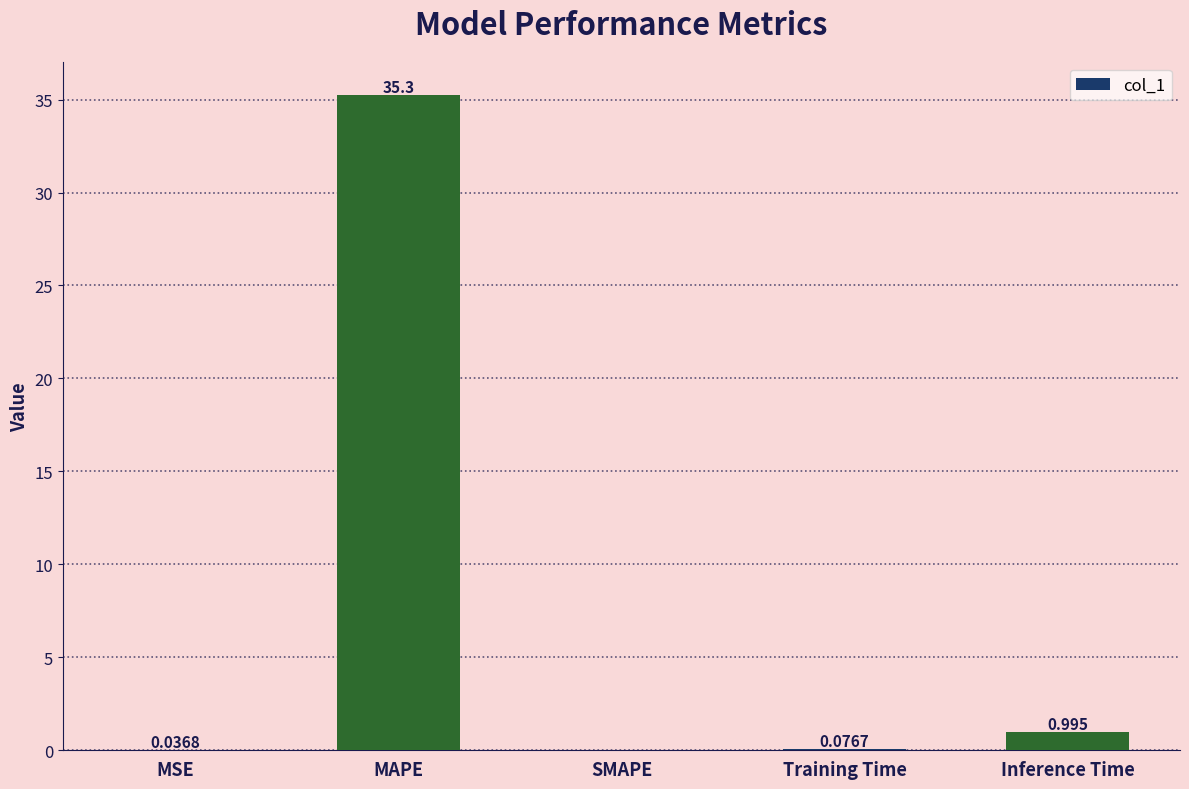

What is the change in value from SMAPE to Training Time?

+0.1